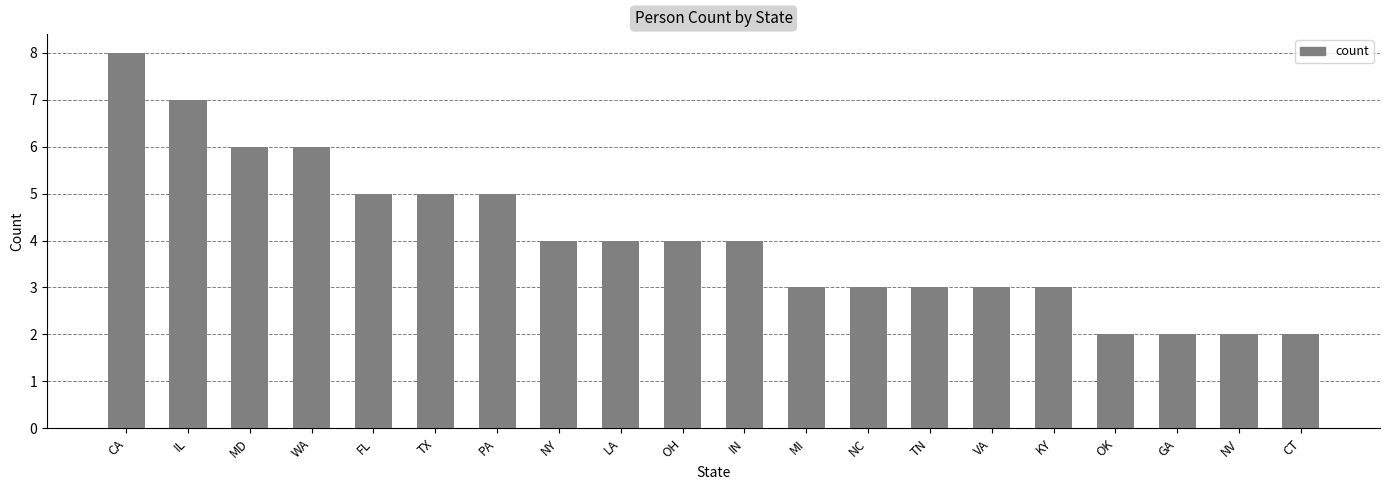

How many values are between 3 and 5?

12